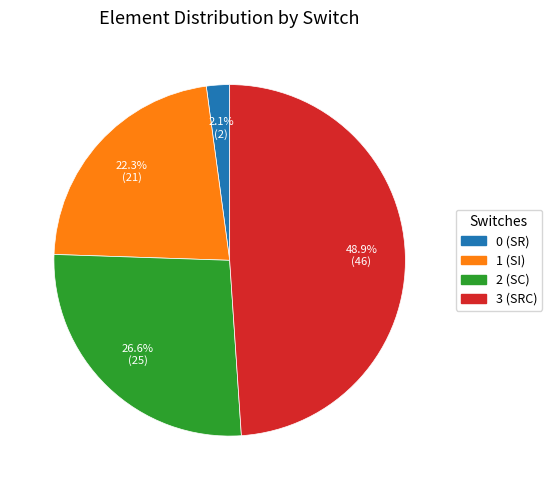

Is it true that 2 (SC) is 27% of the pie?

True